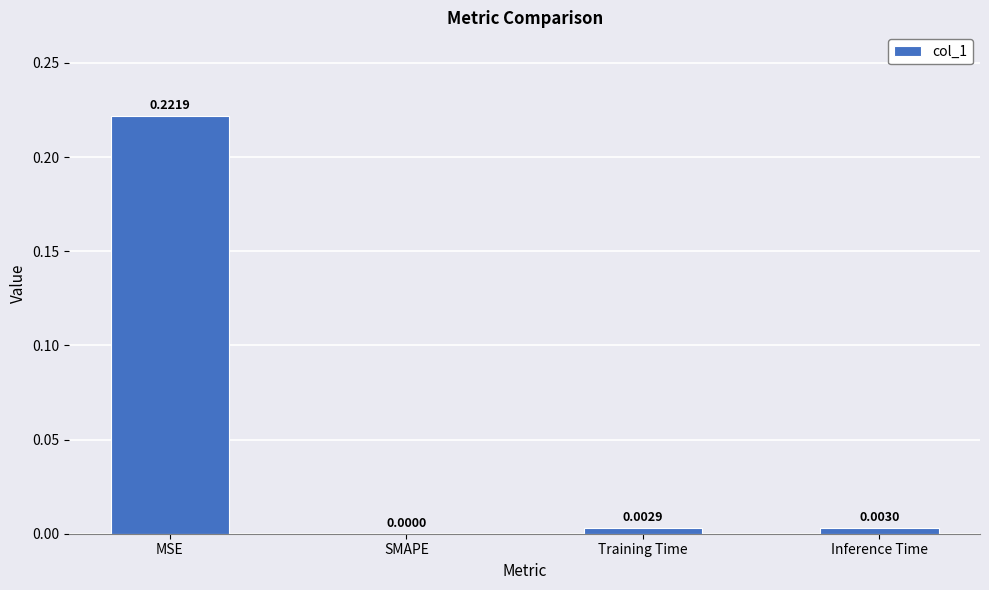

Are the bars horizontal?

No